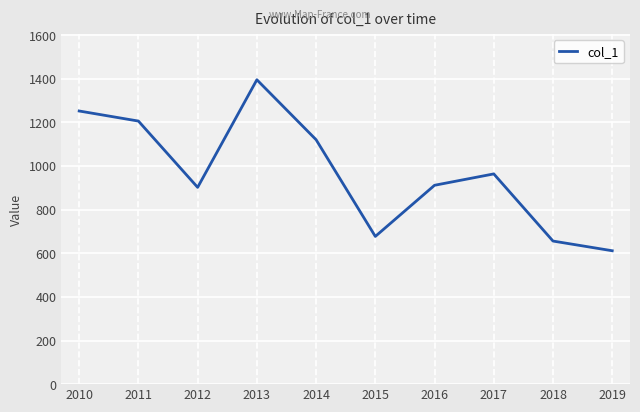

What value does the data have at 2011?

1206.0